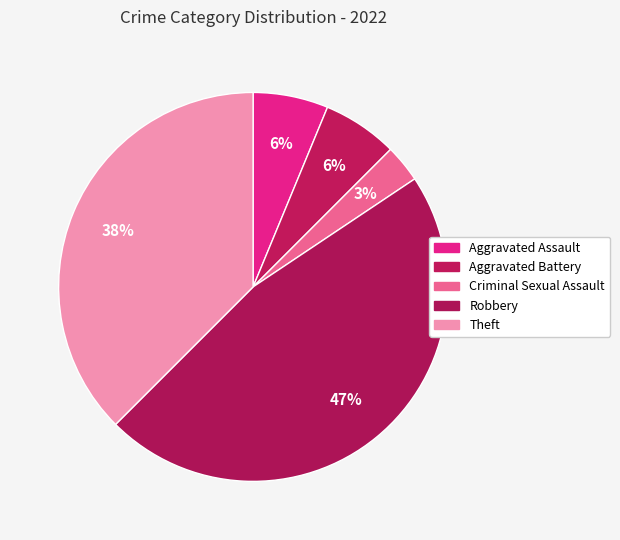

How many segments does this pie chart have?

5